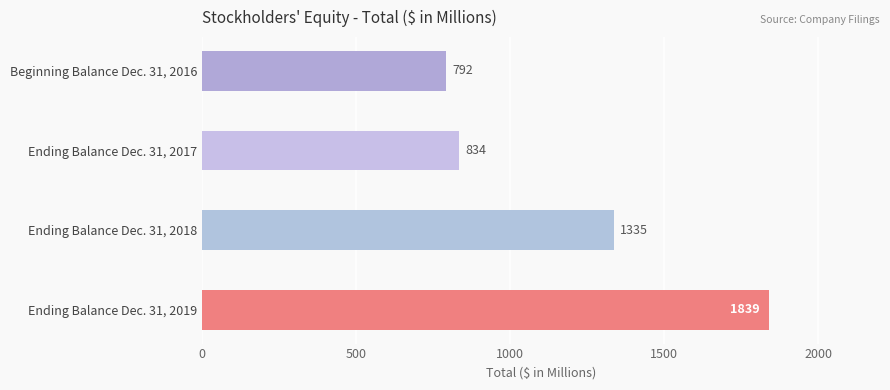

What is the difference between the second highest and second lowest values?

501